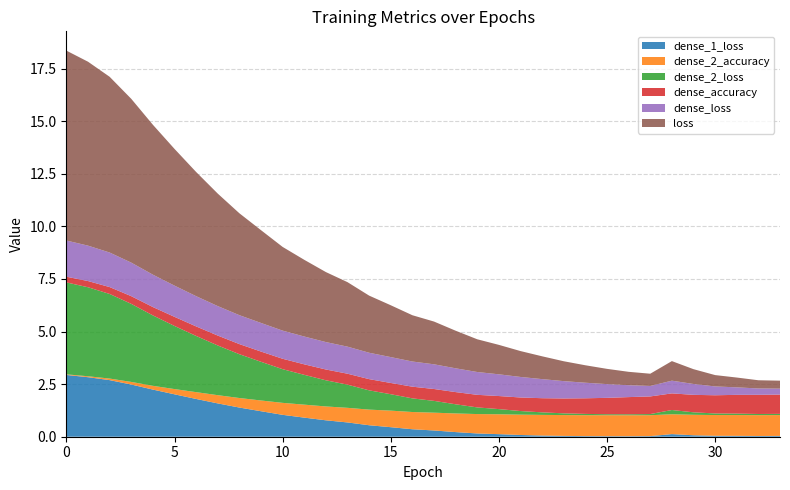

Reading left to right, extract all data points from this chart.

dense_1_loss: 2.9	2.8	2.7	2.5	2.2	2.0	1.8	1.6	1.4	1.2	1.0	0.9	0.8	0.7	0.5	0.5	0.4	0.3	0.2	0.2	0.1	0.1	0.1	0.0	0.0	0.0	0.0	0.0	0.1	0.1	0.0	0.0	0.0	0.0
dense_2_accuracy: 0.0	0.0	0.1	0.1	0.2	0.2	0.3	0.4	0.5	0.5	0.6	0.6	0.7	0.7	0.7	0.8	0.8	0.8	0.9	0.9	0.9	1.0	1.0	1.0	1.0	1.0	1.0	1.0	0.9	1.0	1.0	1.0	1.0	1.0
dense_2_loss: 4.4	4.2	4.0	3.7	3.3	3.0	2.7	2.4	2.1	1.8	1.6	1.4	1.2	1.1	0.9	0.8	0.6	0.6	0.4	0.3	0.2	0.2	0.1	0.1	0.1	0.0	0.0	0.1	0.2	0.1	0.1	0.1	0.1	0.1
dense_accuracy: 0.3	0.3	0.3	0.4	0.4	0.4	0.5	0.5	0.5	0.5	0.5	0.5	0.5	0.5	0.5	0.5	0.6	0.6	0.6	0.6	0.6	0.6	0.7	0.7	0.7	0.8	0.8	0.8	0.8	0.8	0.9	0.9	0.9	0.9
dense_loss: 1.7	1.7	1.6	1.6	1.5	1.5	1.4	1.4	1.4	1.4	1.3	1.3	1.3	1.3	1.3	1.2	1.2	1.2	1.1	1.1	1.0	1.0	0.9	0.8	0.7	0.7	0.6	0.5	0.6	0.5	0.4	0.4	0.3	0.3
loss: 9.0	8.7	8.4	7.8	7.1	6.5	5.9	5.3	4.8	4.4	4.0	3.6	3.3	3.1	2.7	2.5	2.2	2.0	1.8	1.6	1.4	1.2	1.1	0.9	0.8	0.7	0.6	0.6	0.9	0.7	0.5	0.5	0.4	0.4